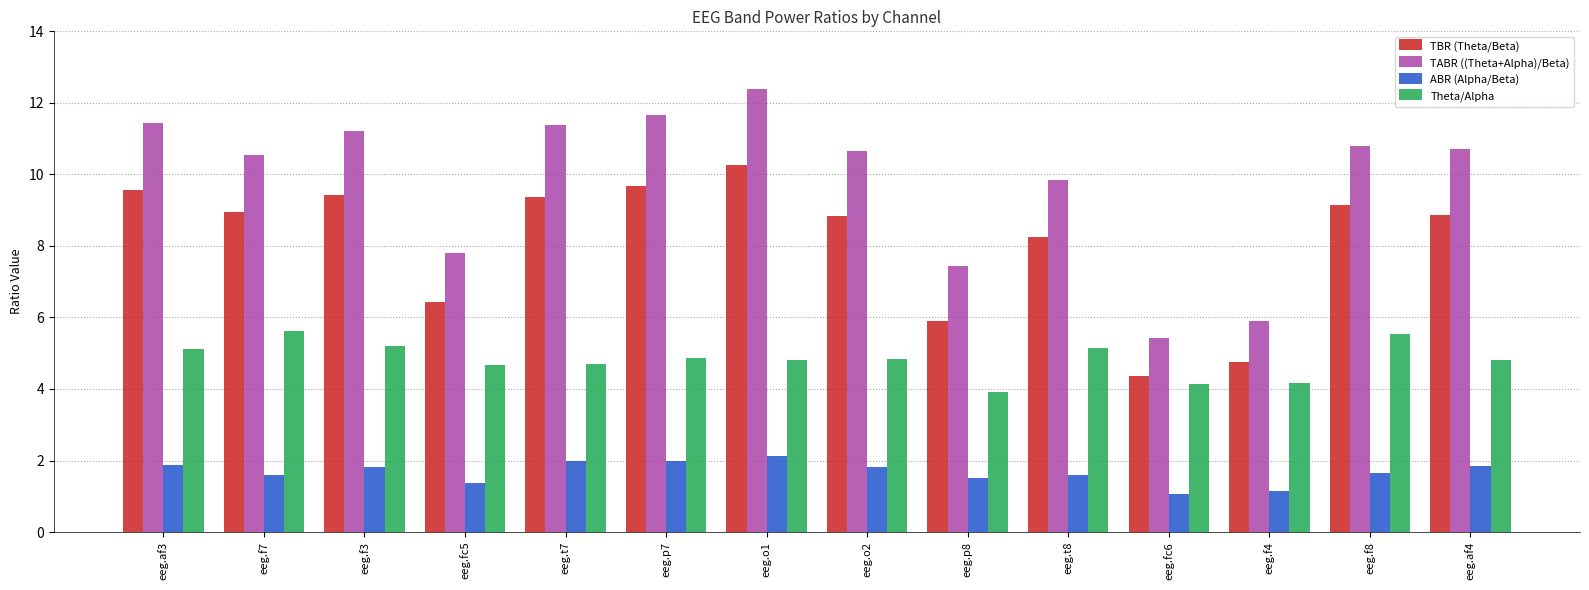

Which series changed the most between eeg.t8 and eeg.af4?

TABR ((Theta+Alpha)/Beta)